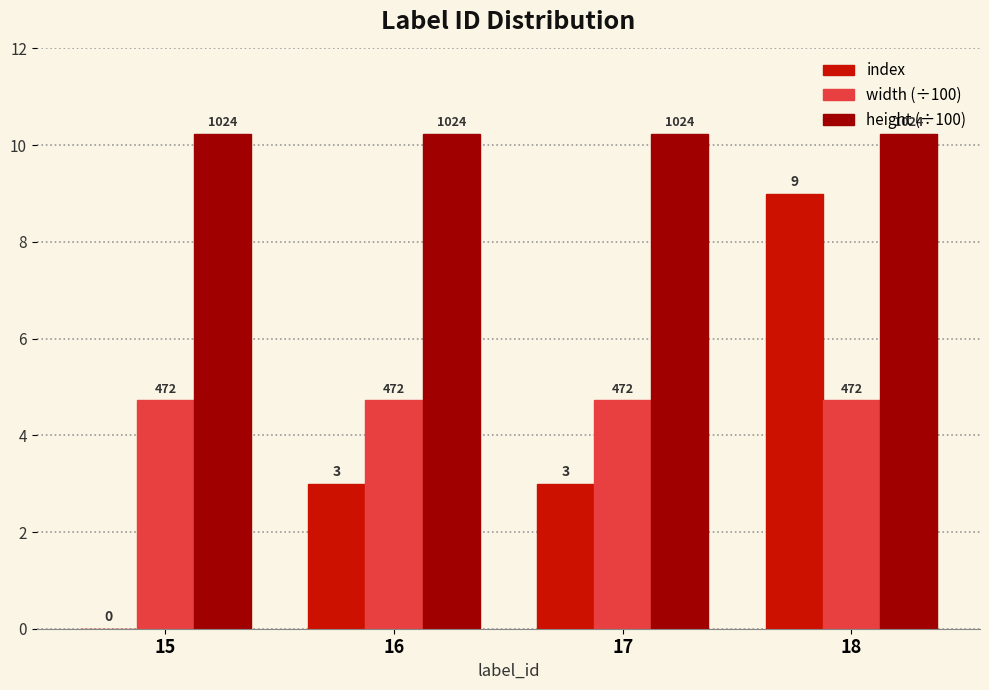

Does the chart contain stacked bars?

No